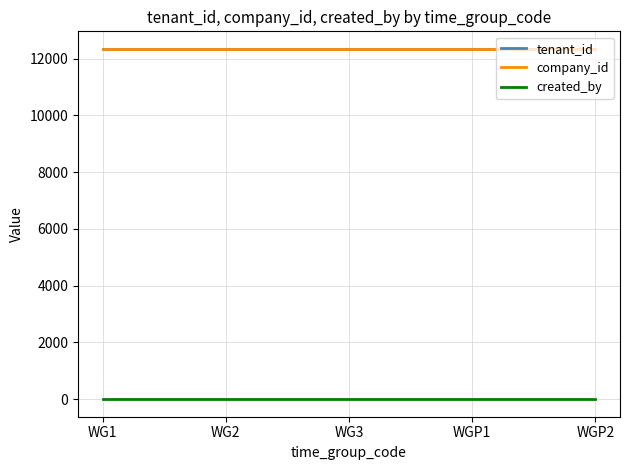

List the series in order of their peak value, highest first.

tenant_id, company_id, created_by